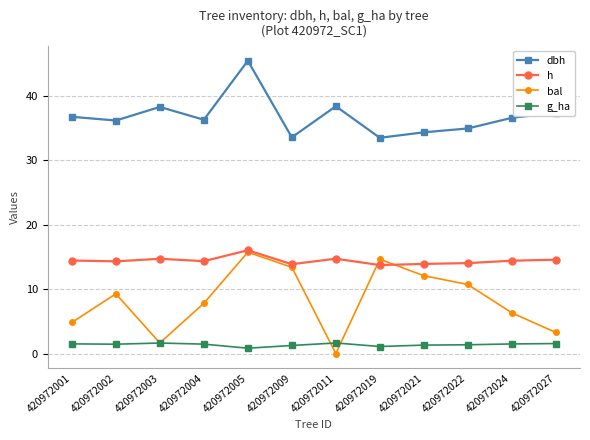

What is the total value across all series at 420972001?

57.5